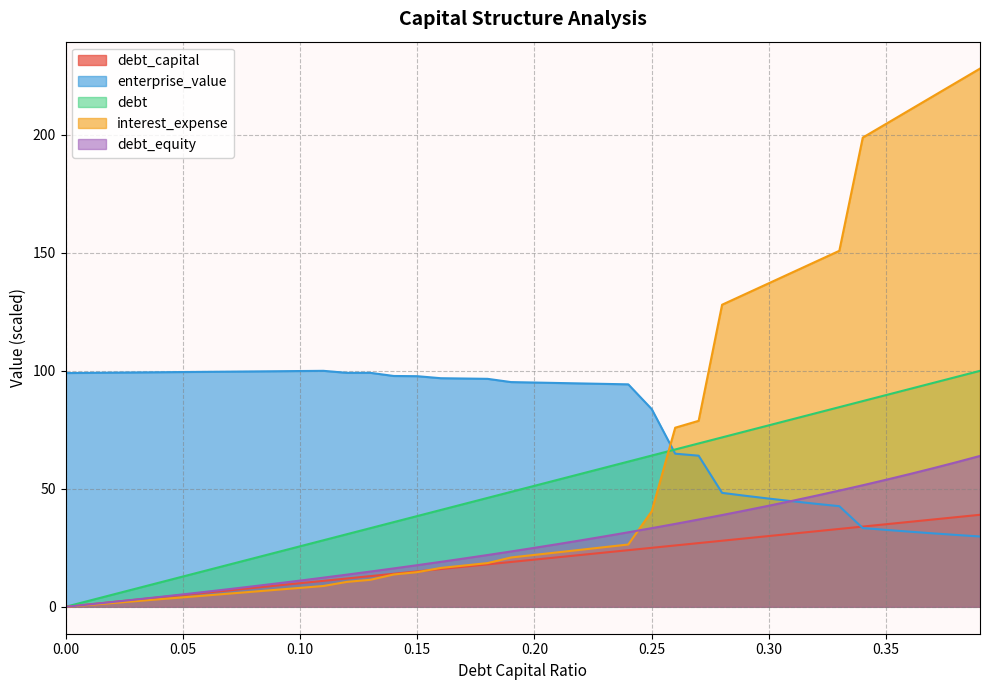

True or false: debt has more than 1 interior local peaks.

False